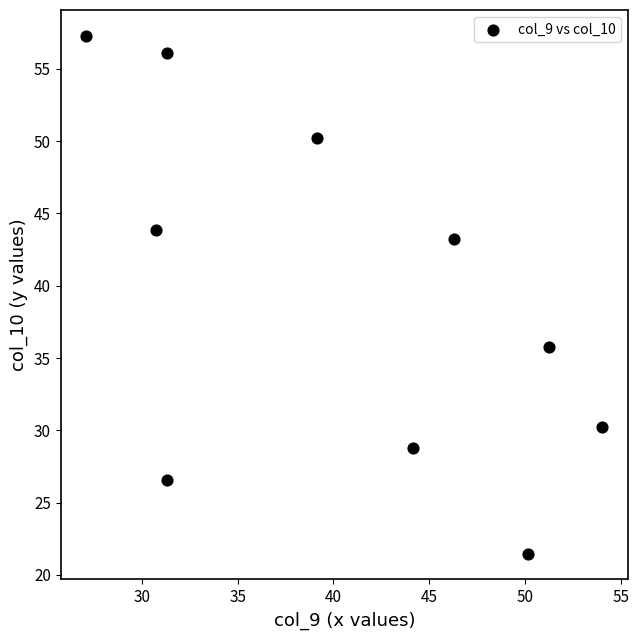

What is the average X value?

40.5